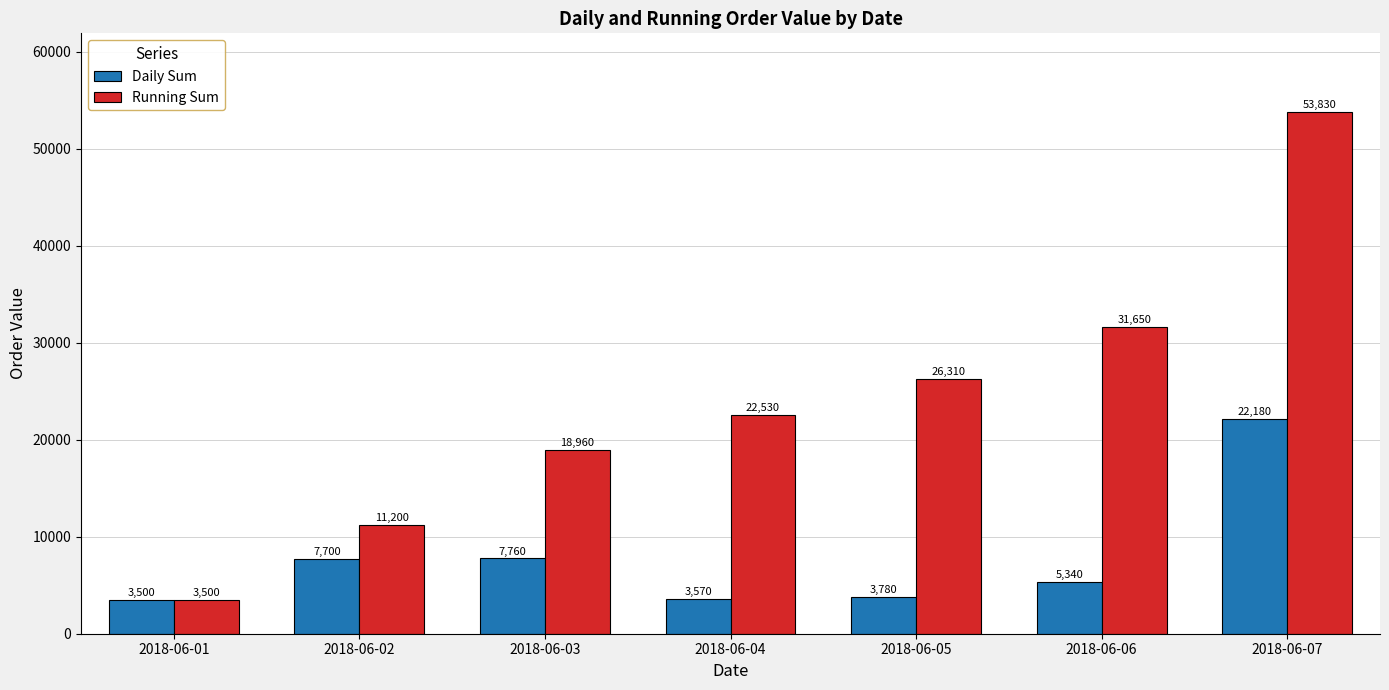

What is the total value across all series at 2018-06-01?

7000